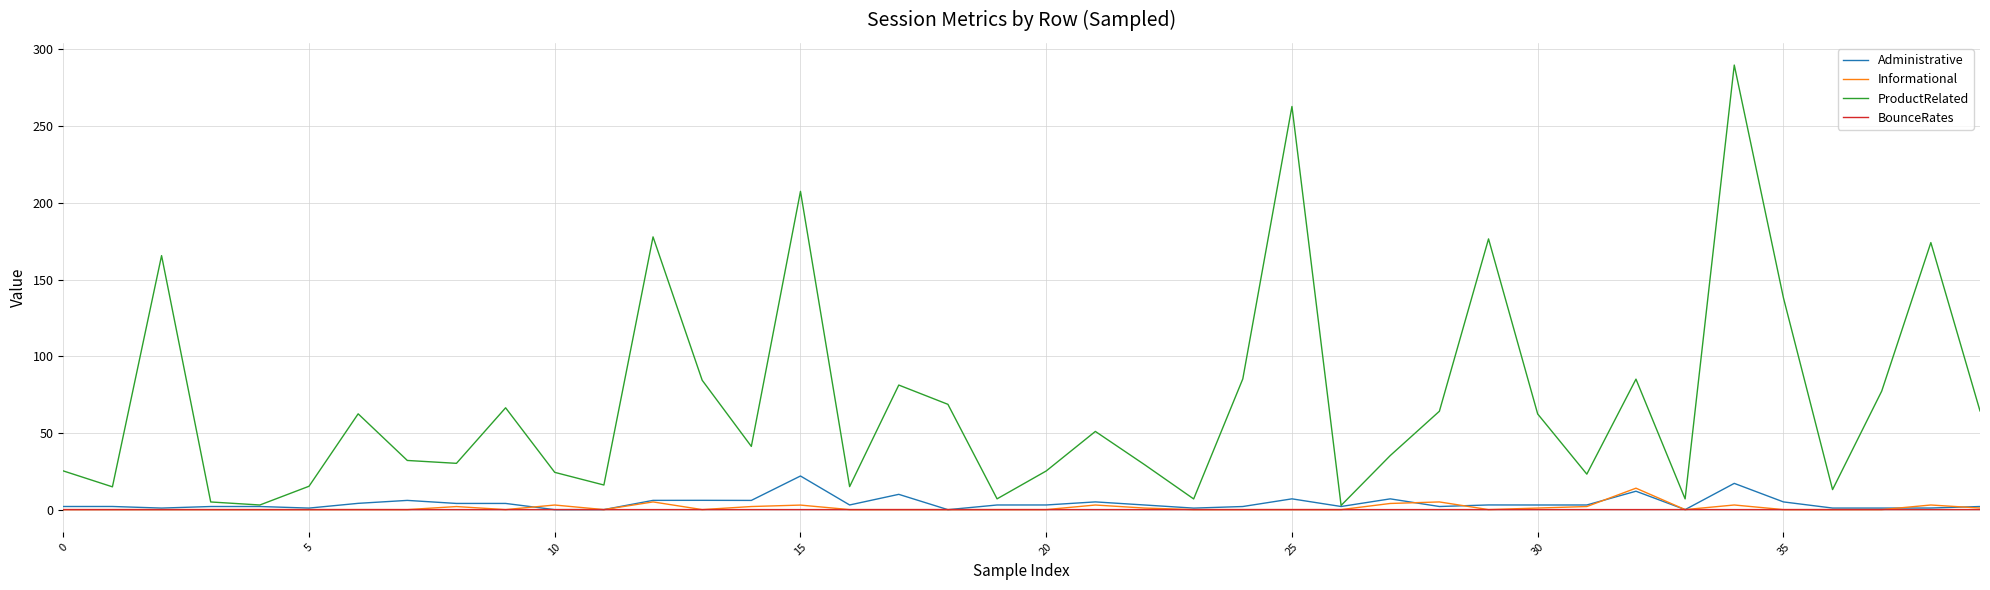

What is the greatest value displayed?

289.8